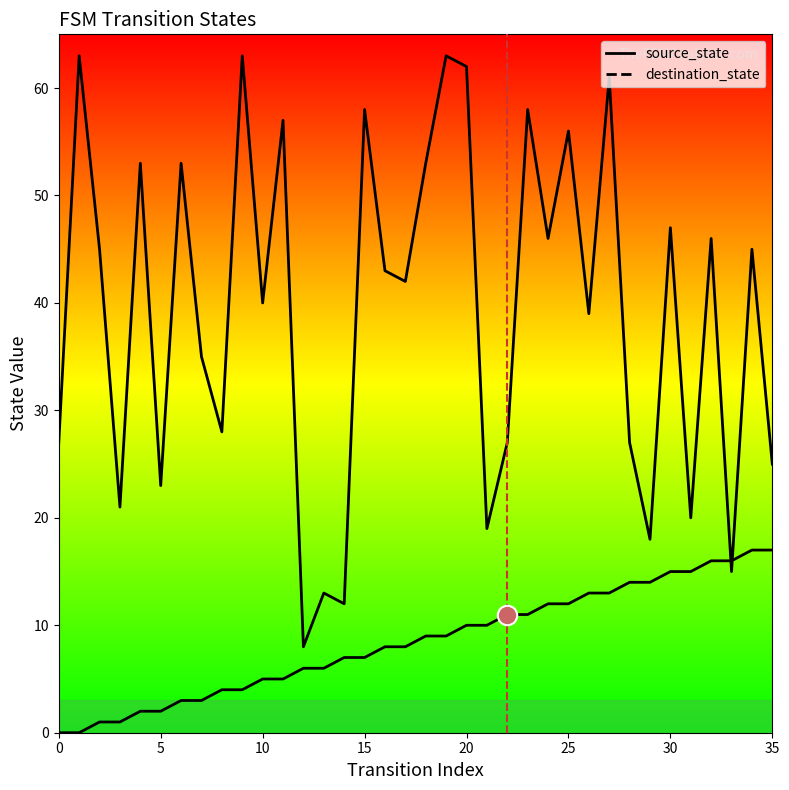

What is the average value of the destination_state series?

39